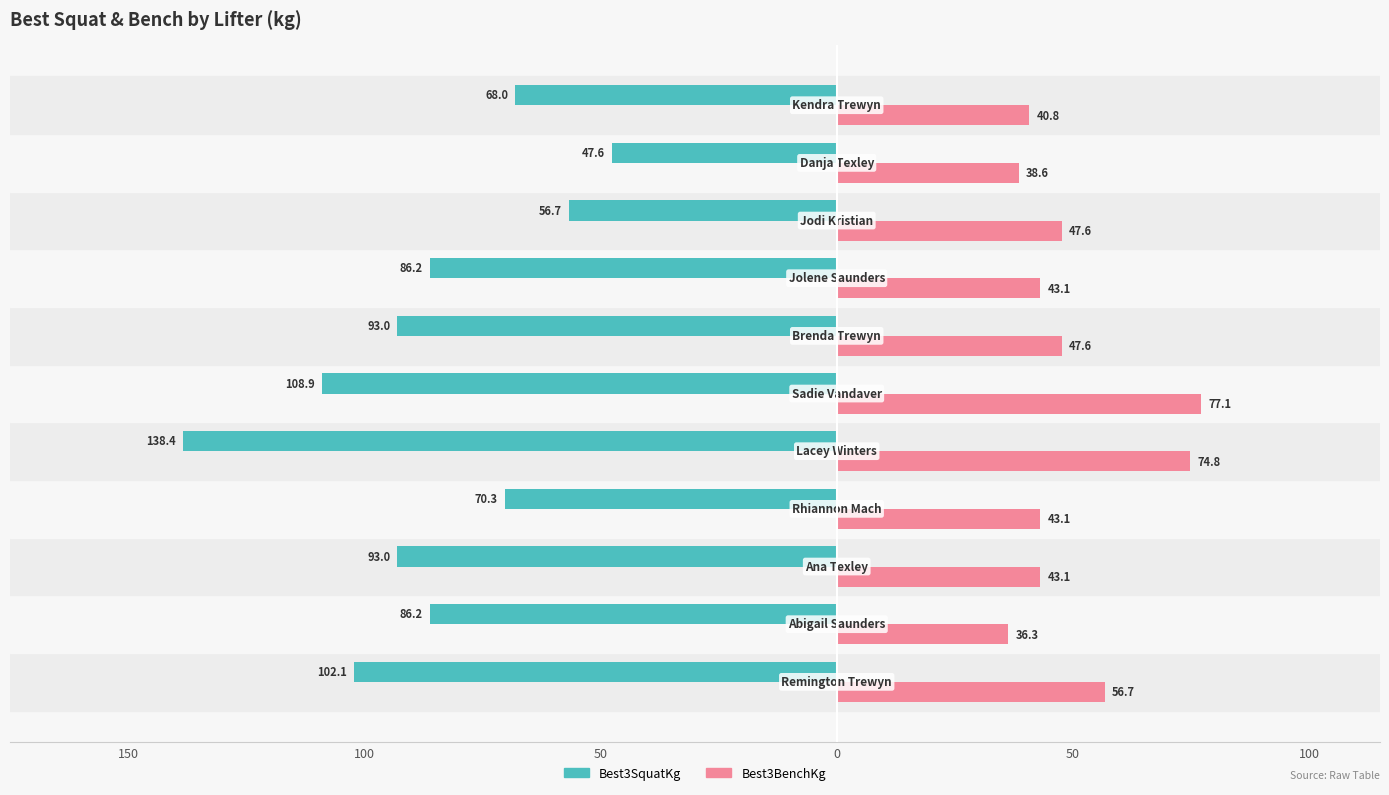

What are all the series names shown in the legend?

Best3SquatKg, Best3BenchKg